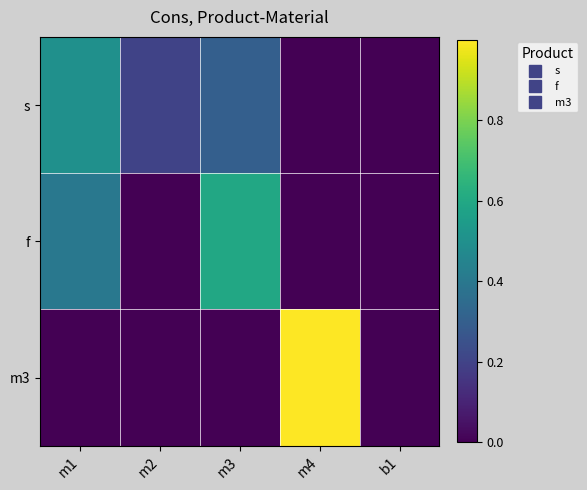

Reading left to right, what are all the values shown in this chart?

s: m1=0.5	m2=0.2	m3=0.3	m4=0.0	b1=0.0
f: m1=0.4	m2=0.0	m3=0.6	m4=0.0	b1=0.0
m3: m1=0.0	m2=0.0	m3=0.0	m4=1.0	b1=-0.0